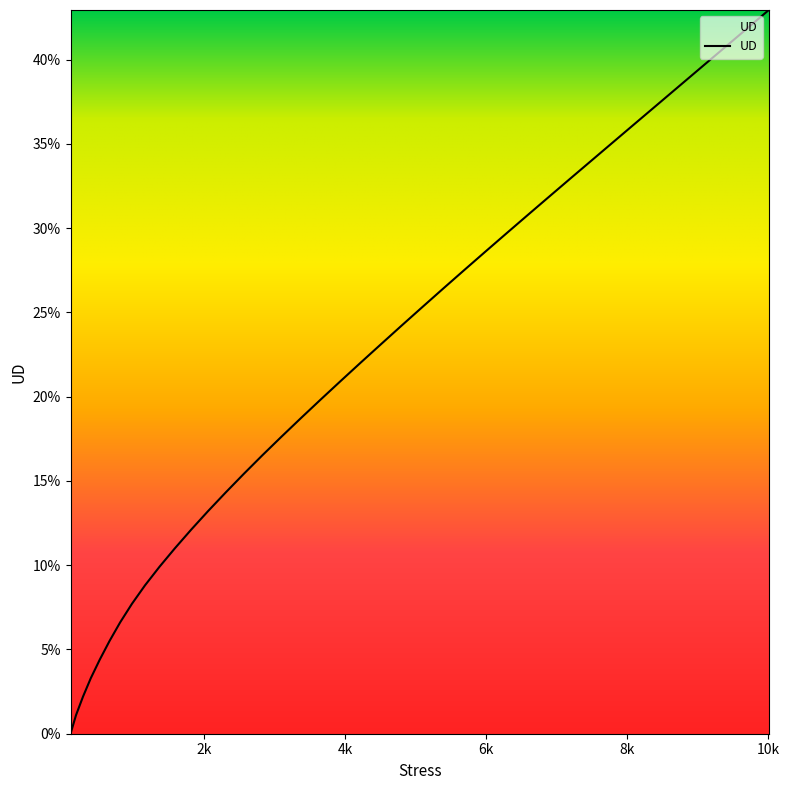

Does the chart have visible grid lines?

No